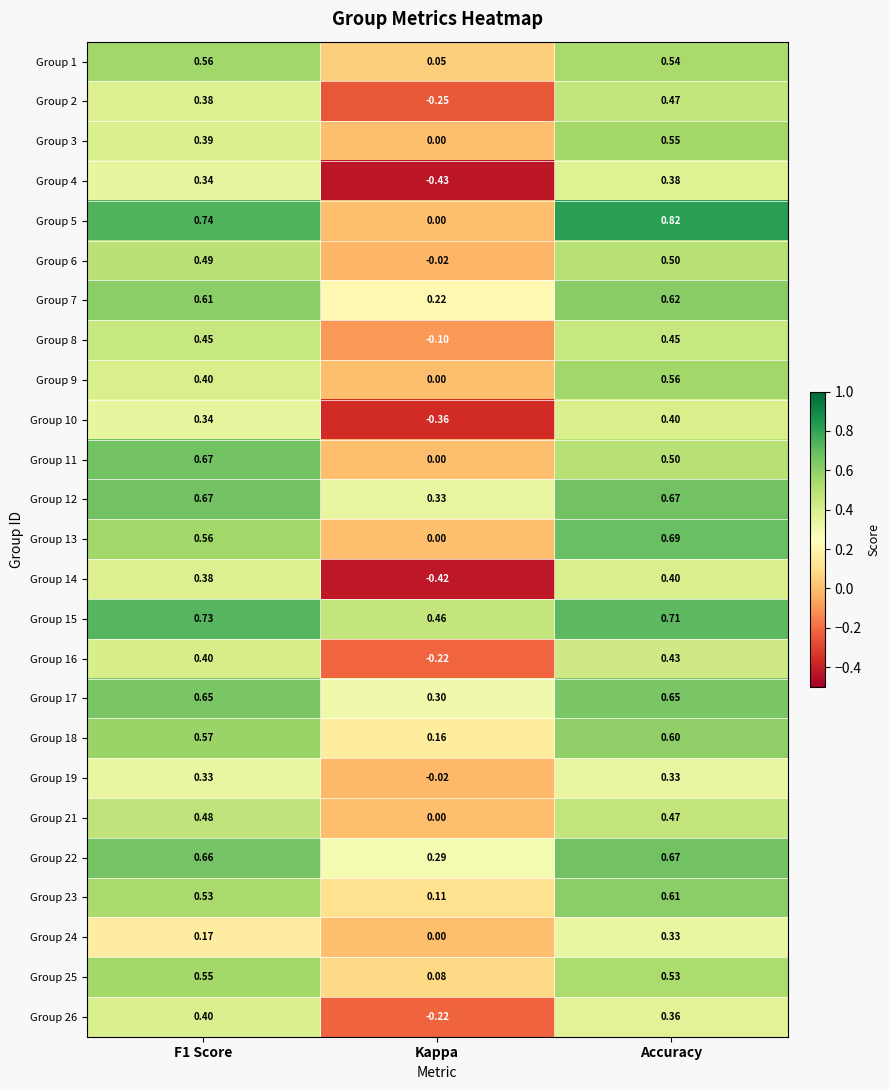

Where is Group 24 nearest to the value 0?

Kappa